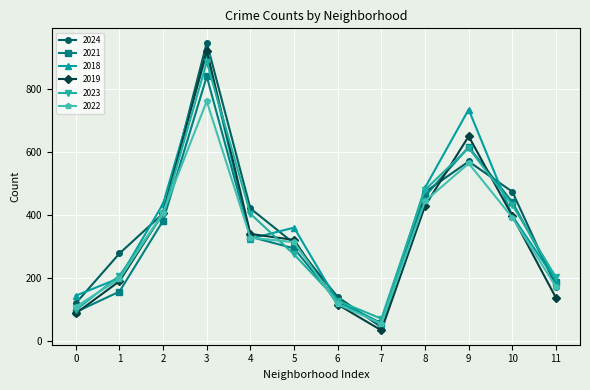

Rank the series by their maximum value, from lowest to highest.

2022, 2021, 2023, 2018, 2019, 2024